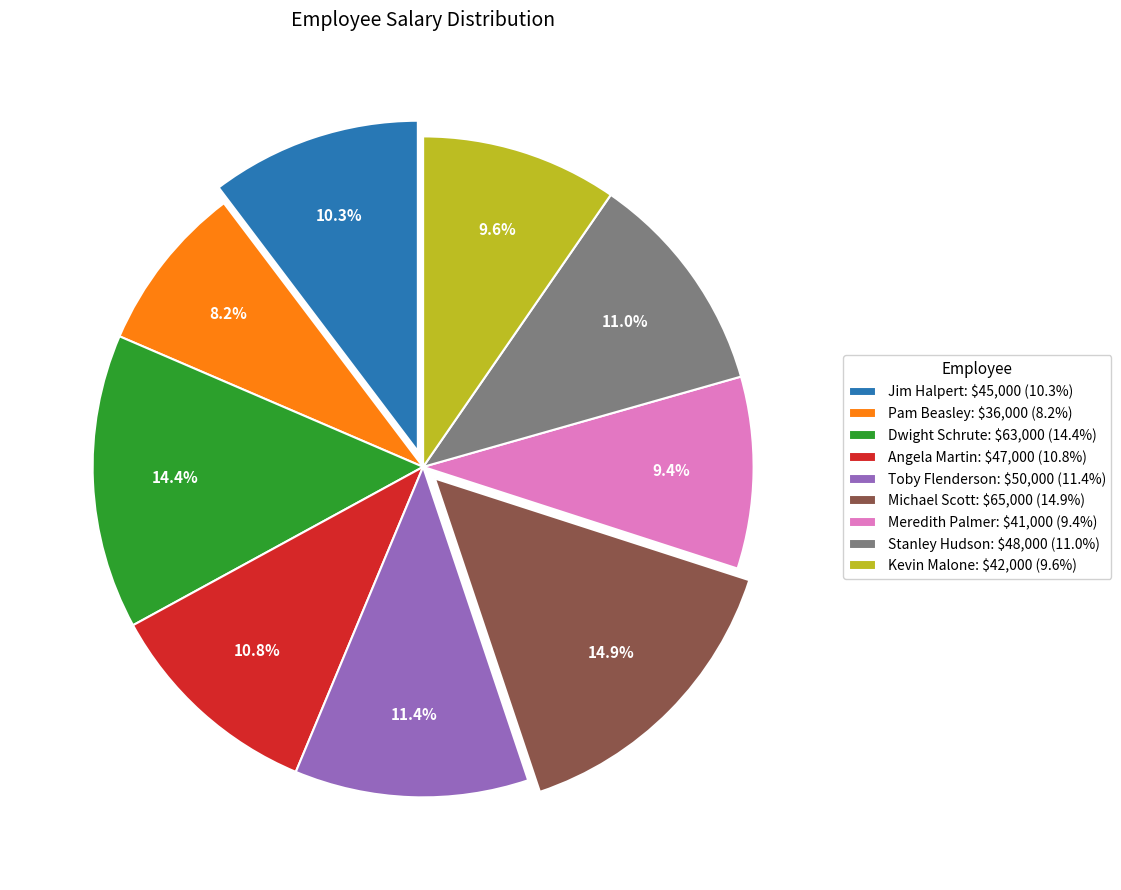

How many slices are in this pie chart?

9